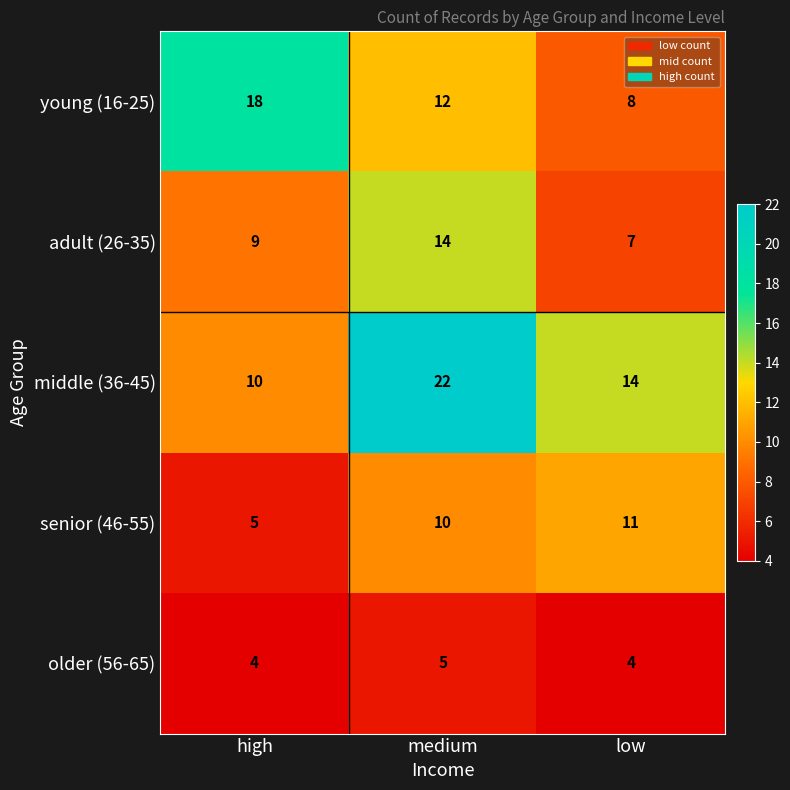

At which label does young (16-25) first exceed 12?

high